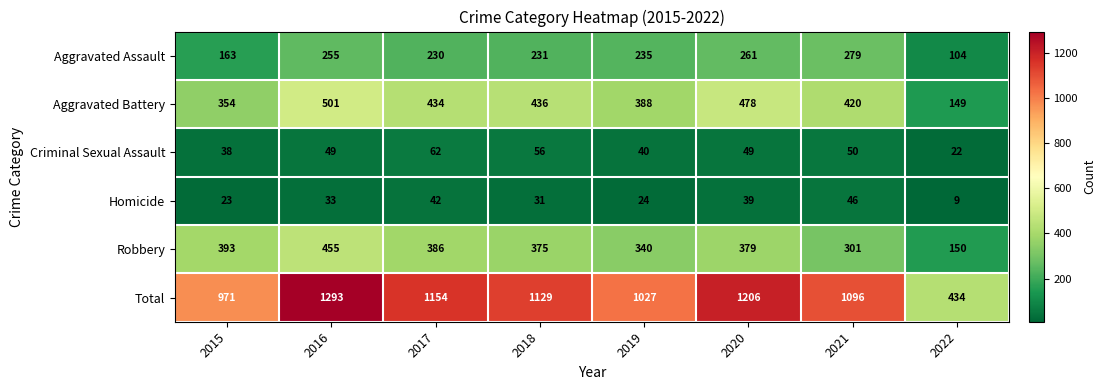

Which label corresponds to the largest value in the chart?

2016